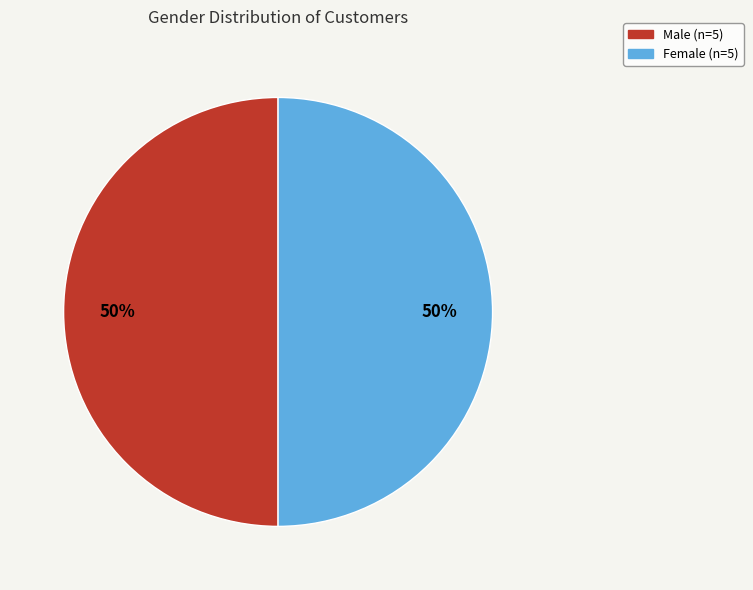

How many segments does this pie chart have?

2